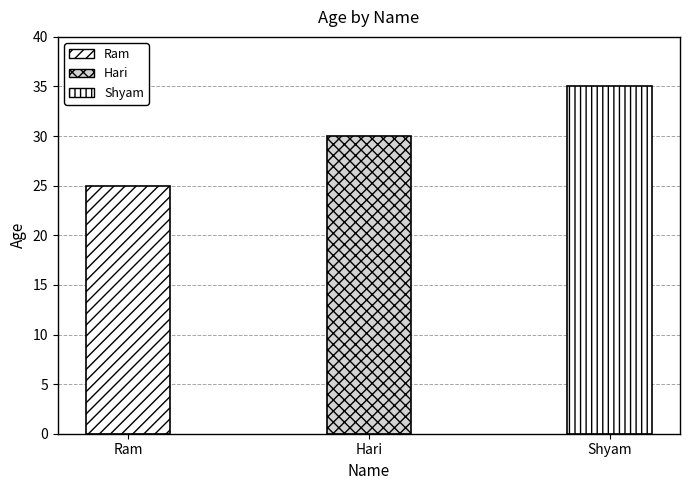

What position from the right is Ram?

3